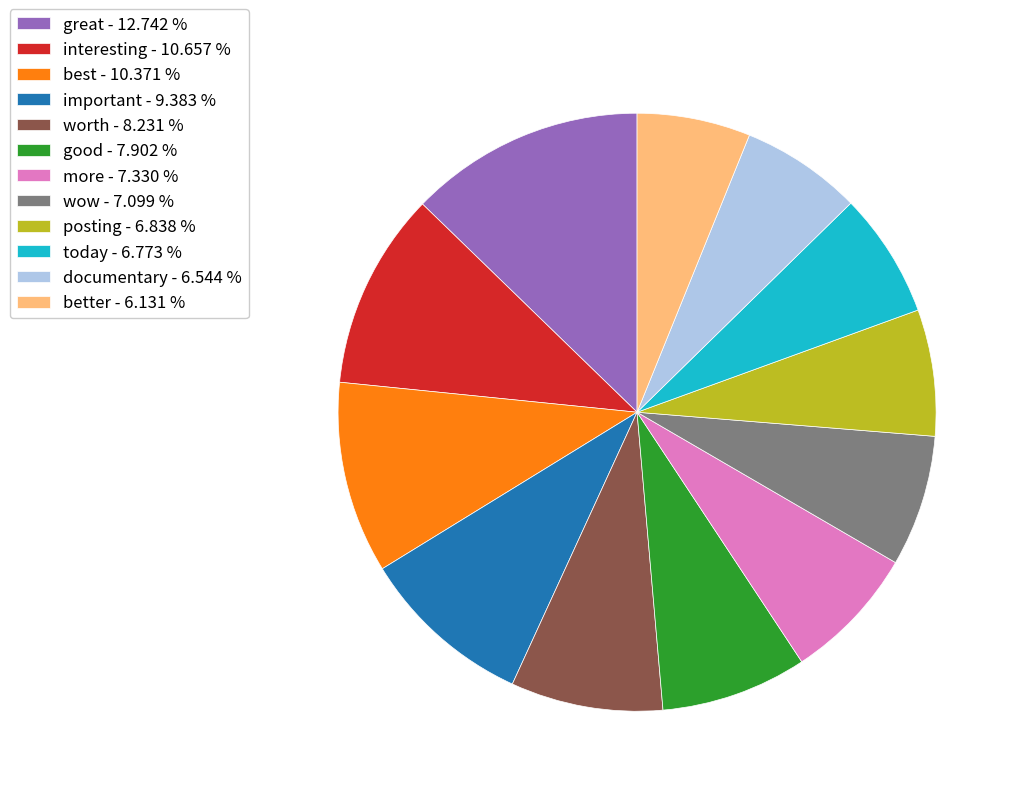

How many slices are in this pie chart?

12